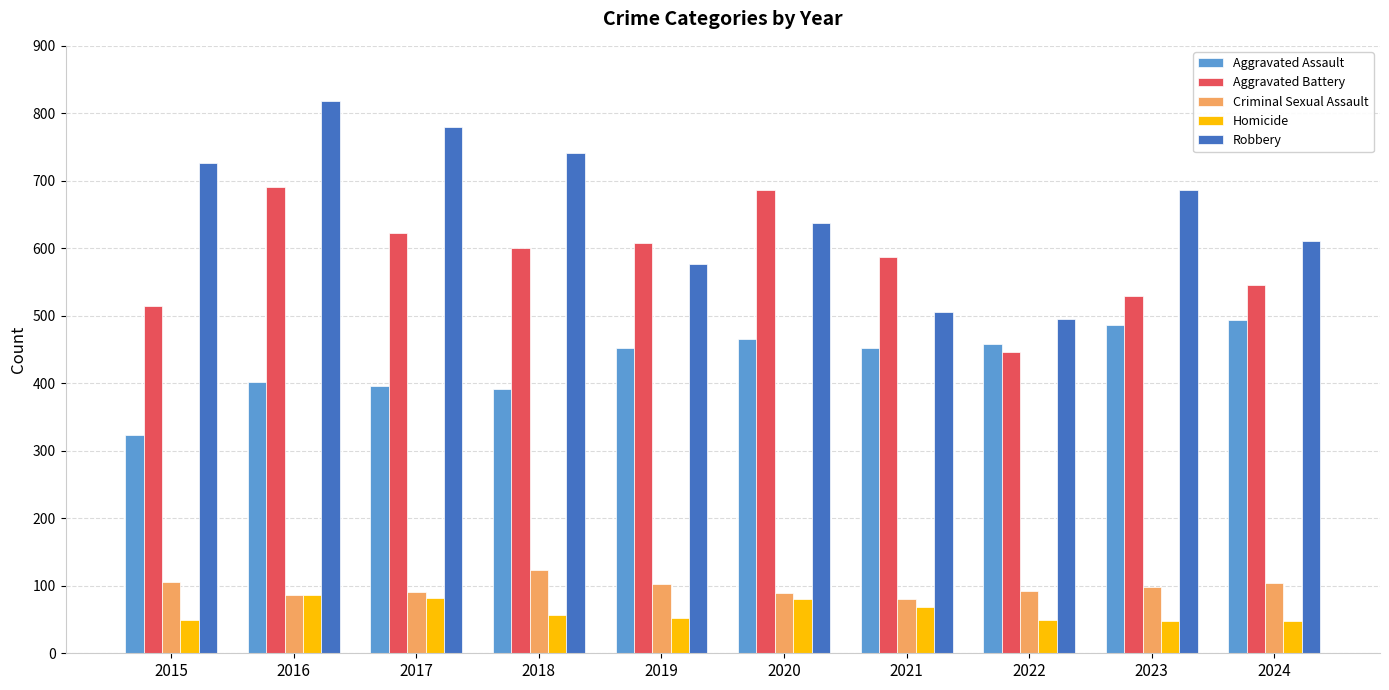

Is the value of Homicide at 2017 greater than the value of Aggravated Battery at 2024?

No